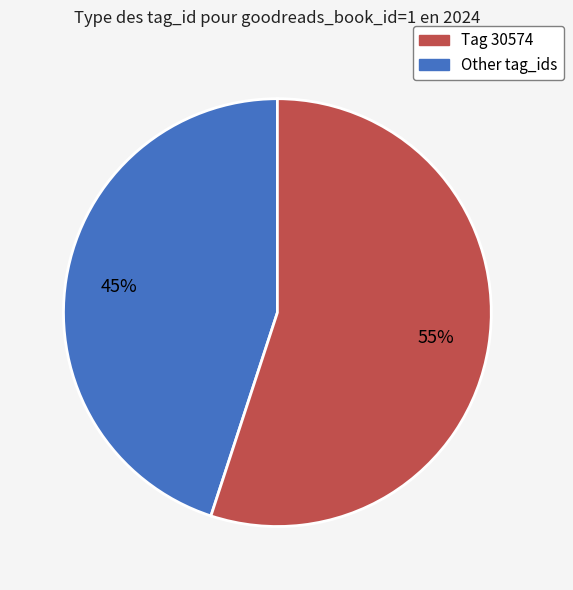

Is there a majority slice in this chart?

Yes